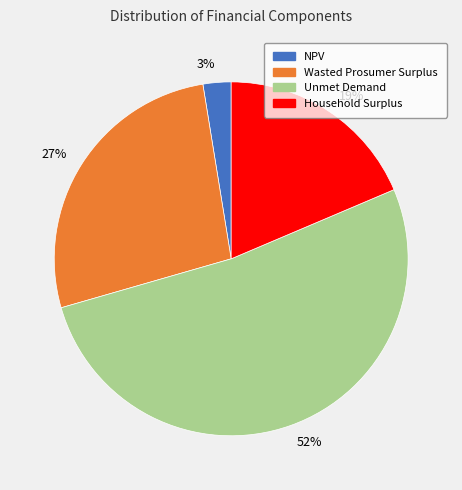

Which slice is the smallest?

3%